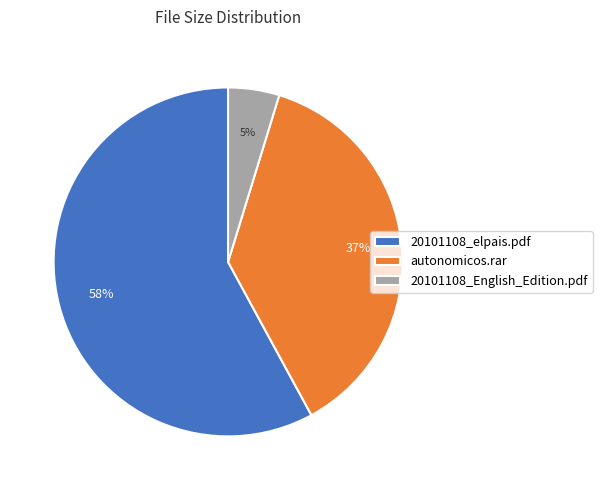

Which has a higher value, autonomicos.rar or 20101108_elpais.pdf?

20101108_elpais.pdf